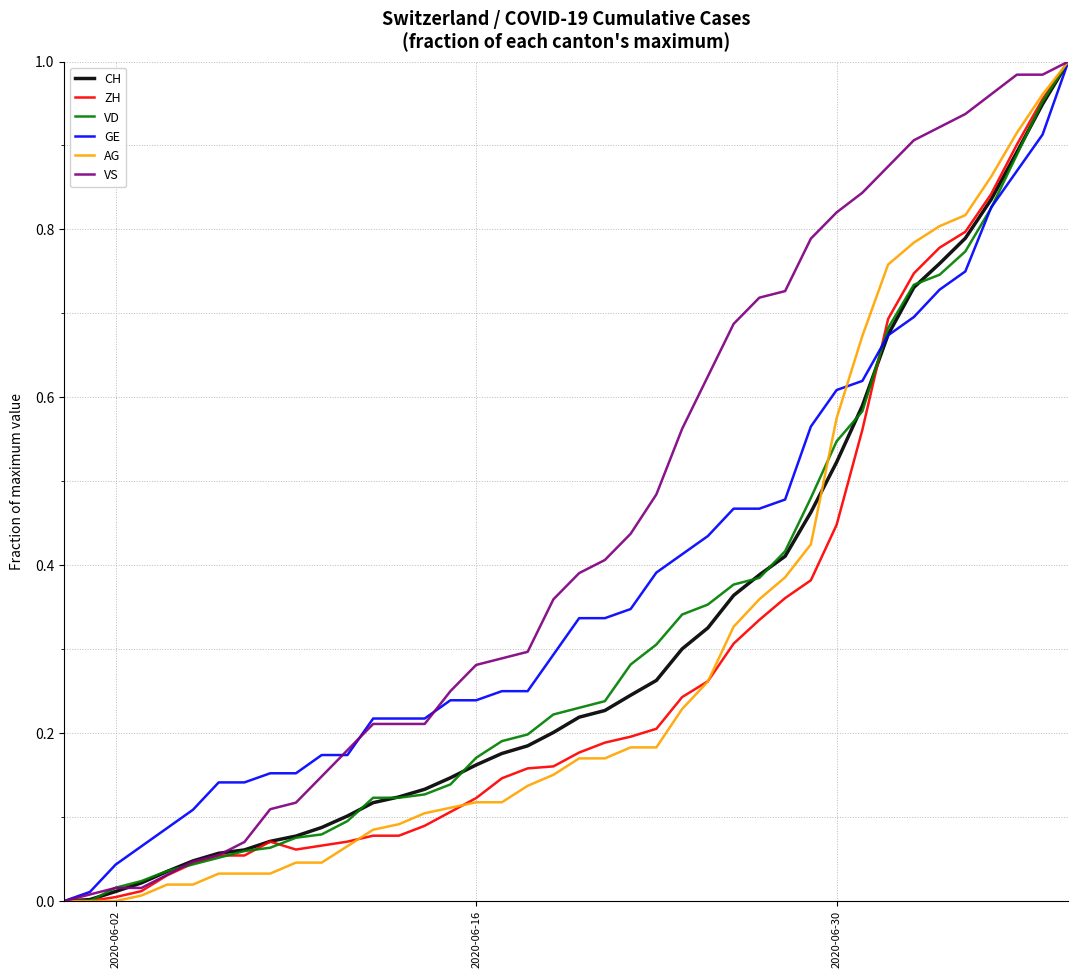

What are all the series names shown in the legend?

CH, ZH, VD, GE, AG, VS